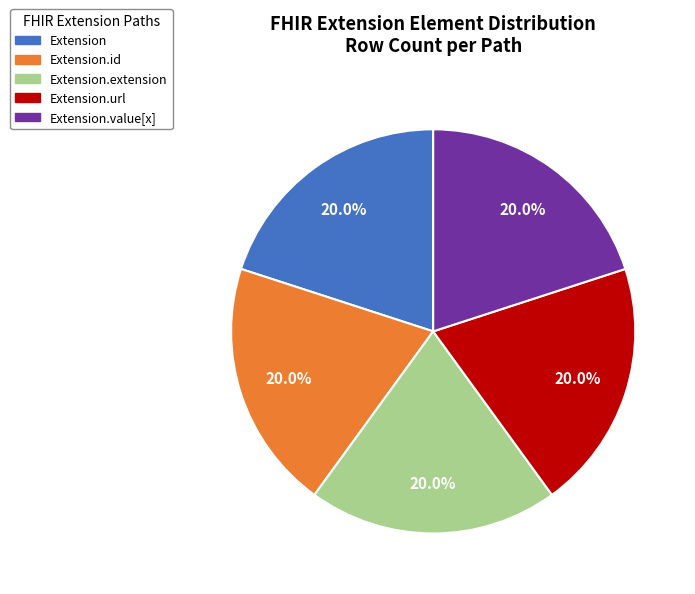

Does any single category account for the majority?

No